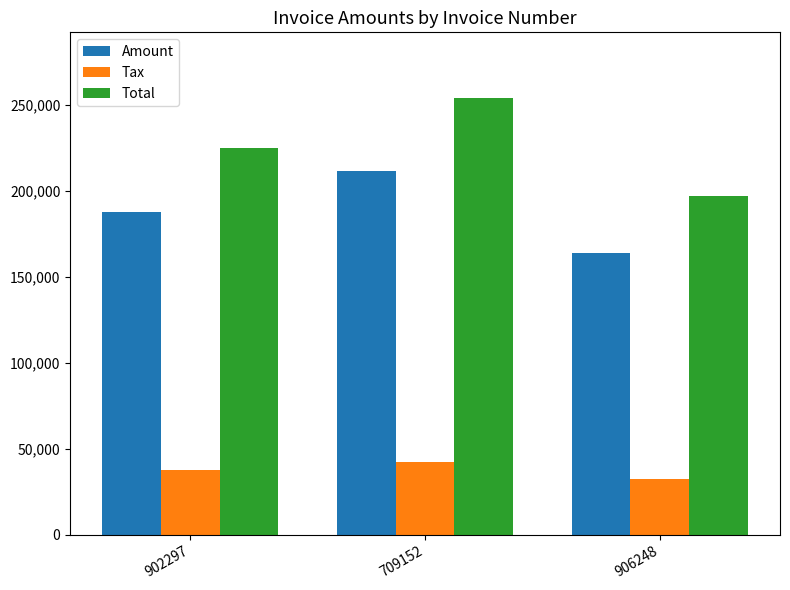

Does the chart contain any negative values?

No